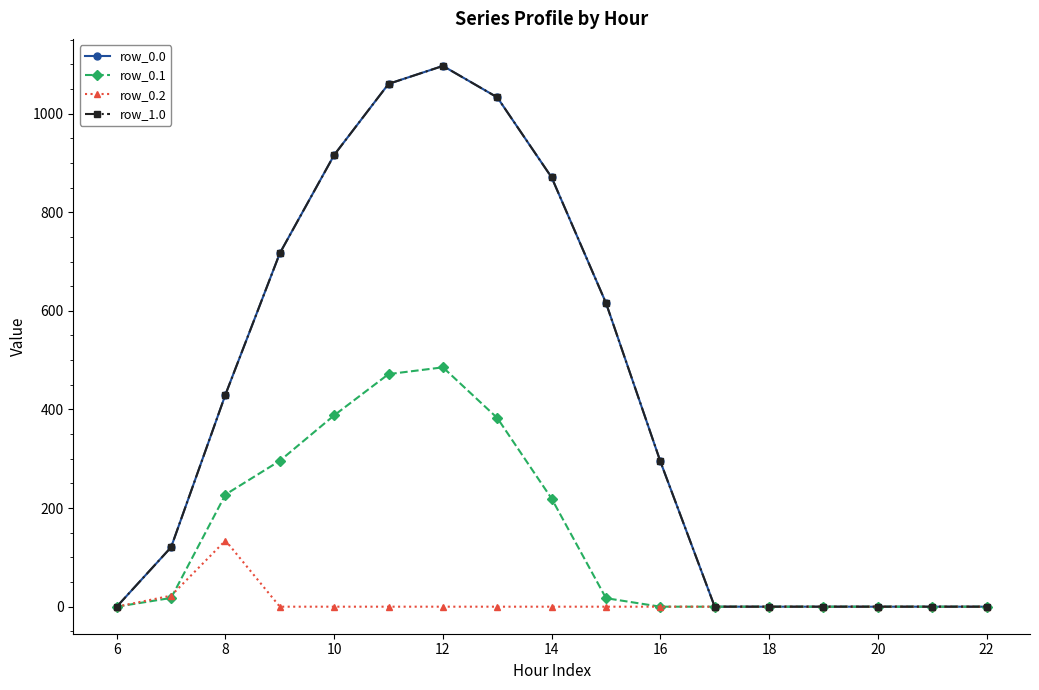

What is the difference between the second highest and second lowest values in the row_0.1 series?

471.7